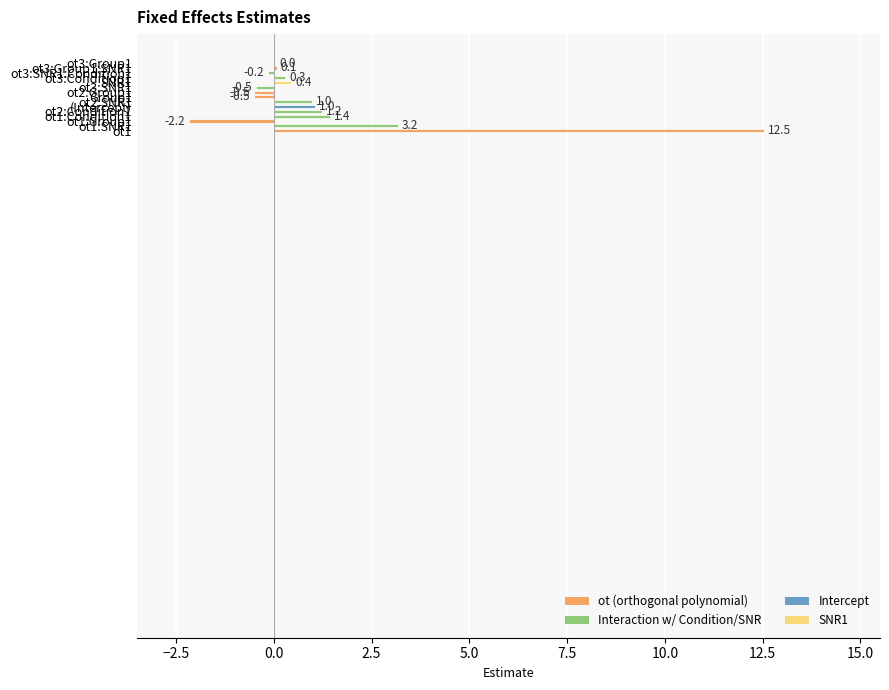

How many values are above zero?

10